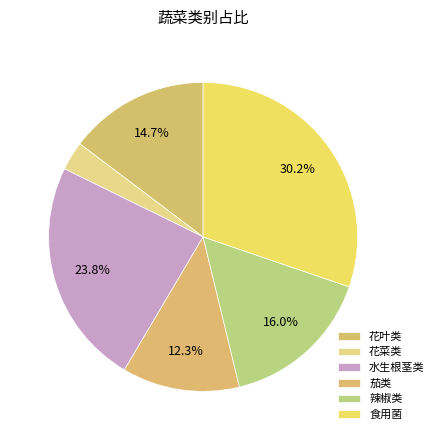

What is the largest slice in the pie chart?

食用菌